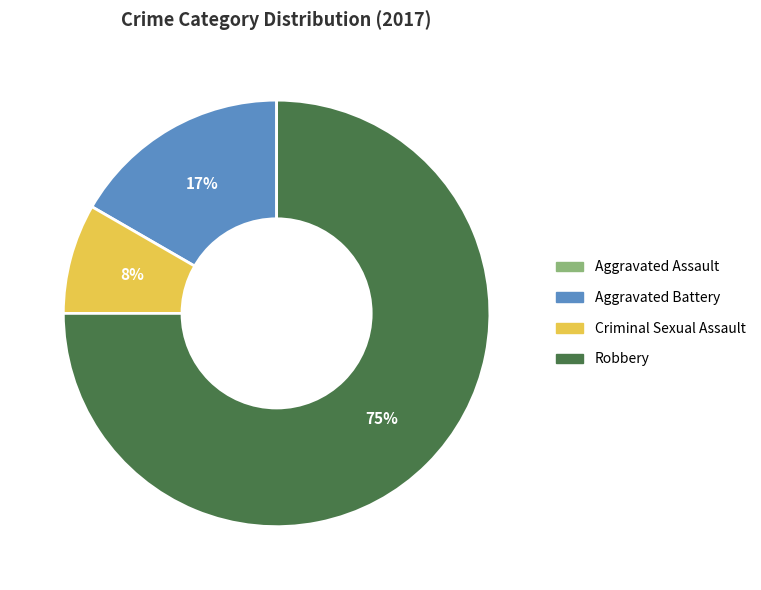

Between Aggravated Battery and Robbery, which is larger?

Robbery